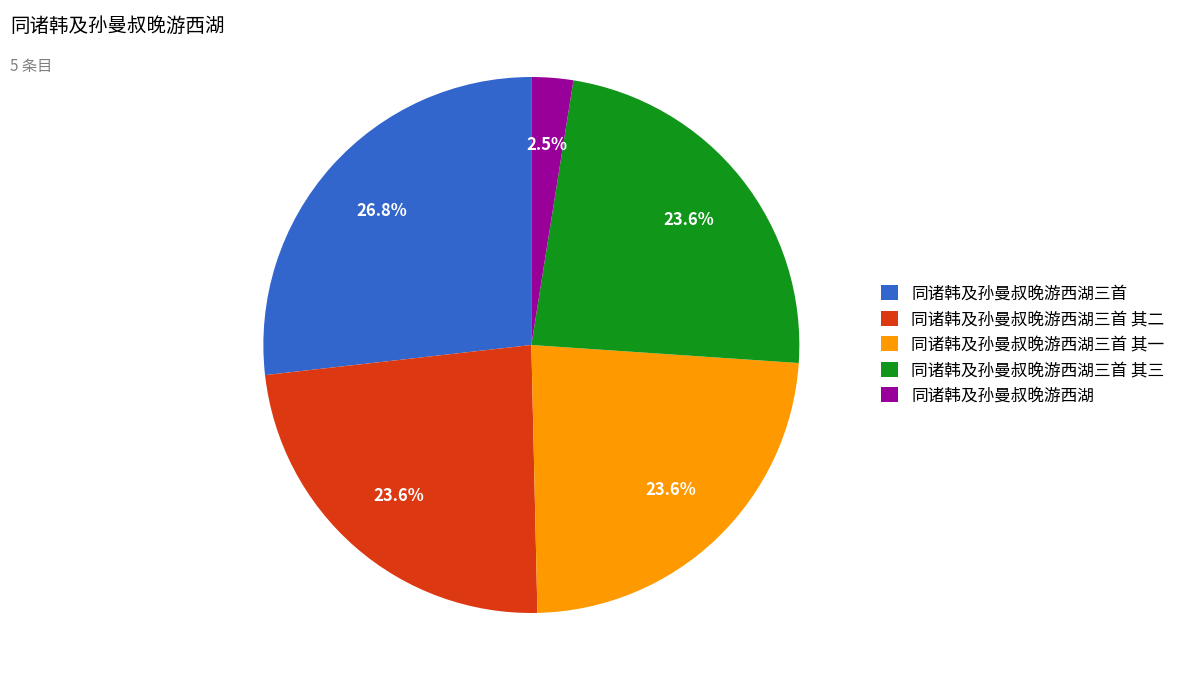

True or false: 同诸韩及孙曼叔晚游西湖三首 其一 accounts for 24% of the total.

True